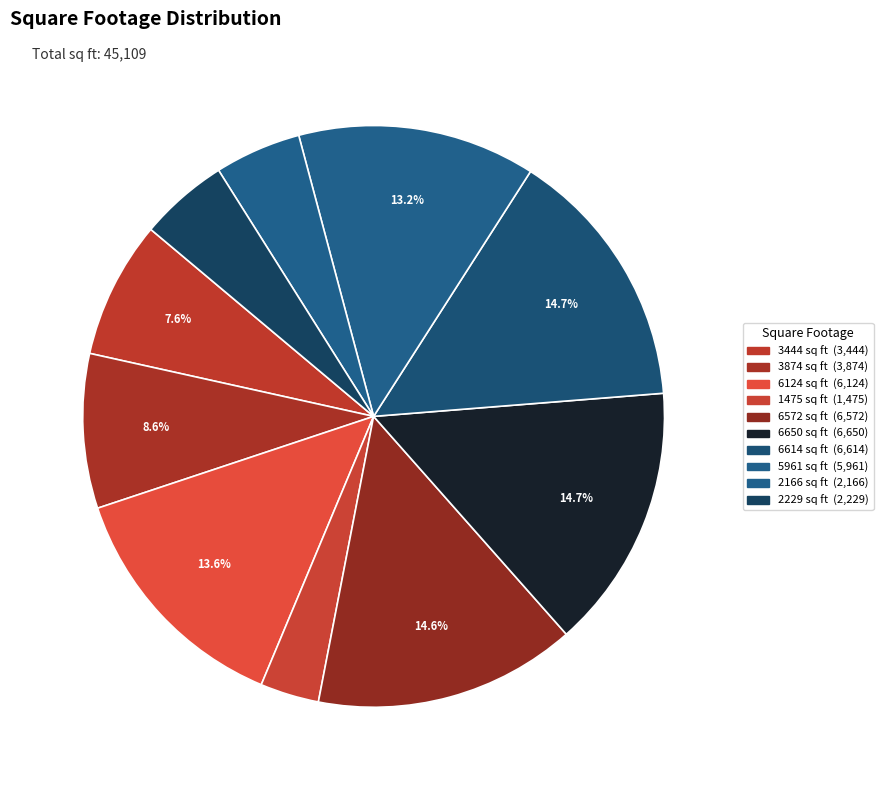

Which slice is the smallest?

1475 sq ft